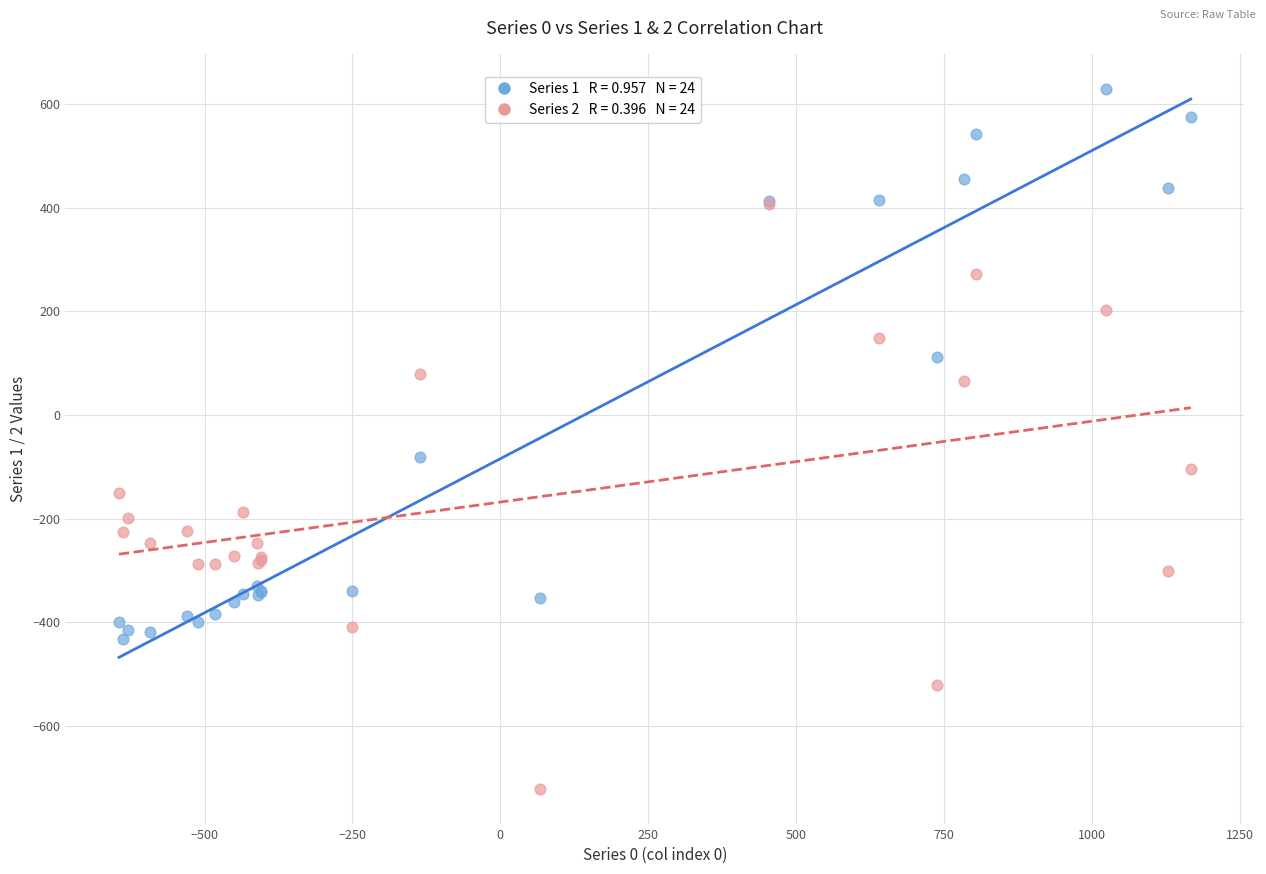

Across all series, what Y value is closest to -46?

-81.6